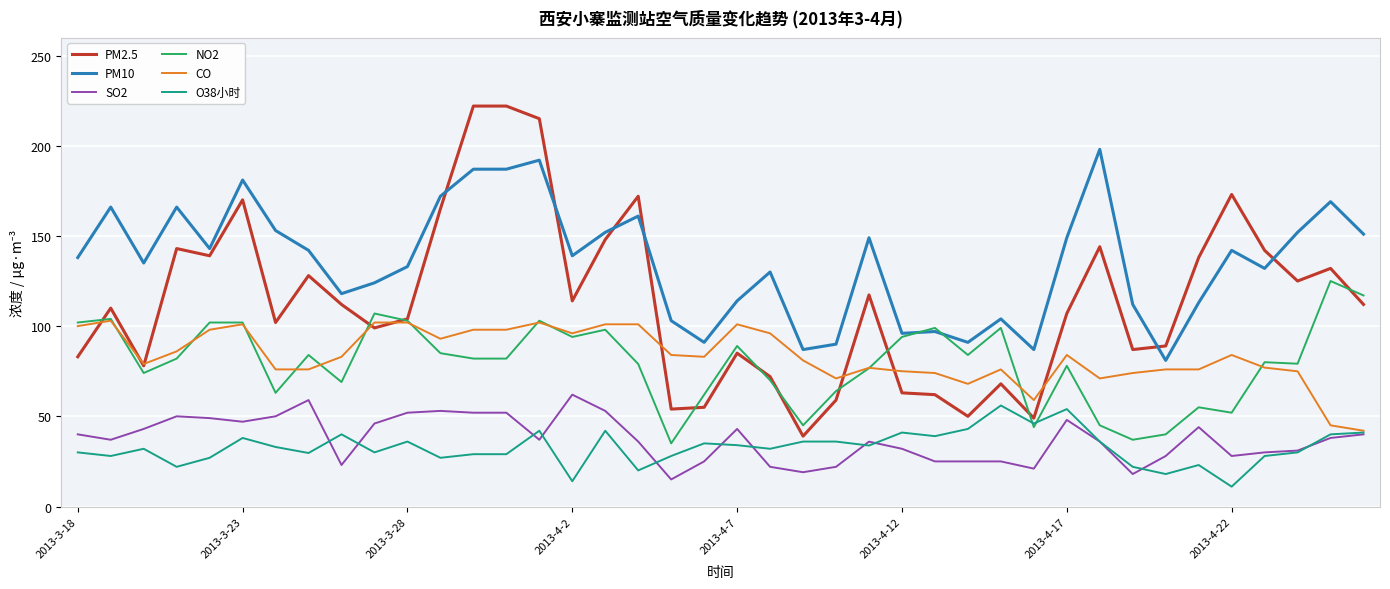

True or false: CO and NO2 intersect in this chart.

True